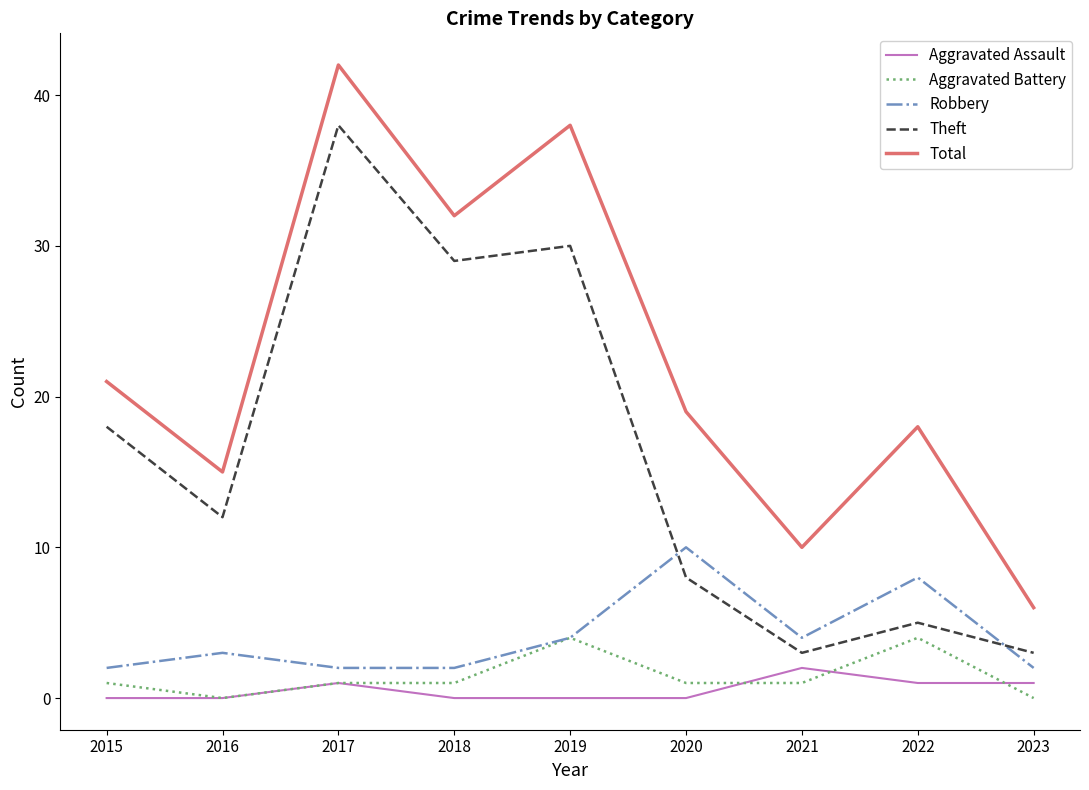

Which label corresponds to the largest value in the chart?

2017